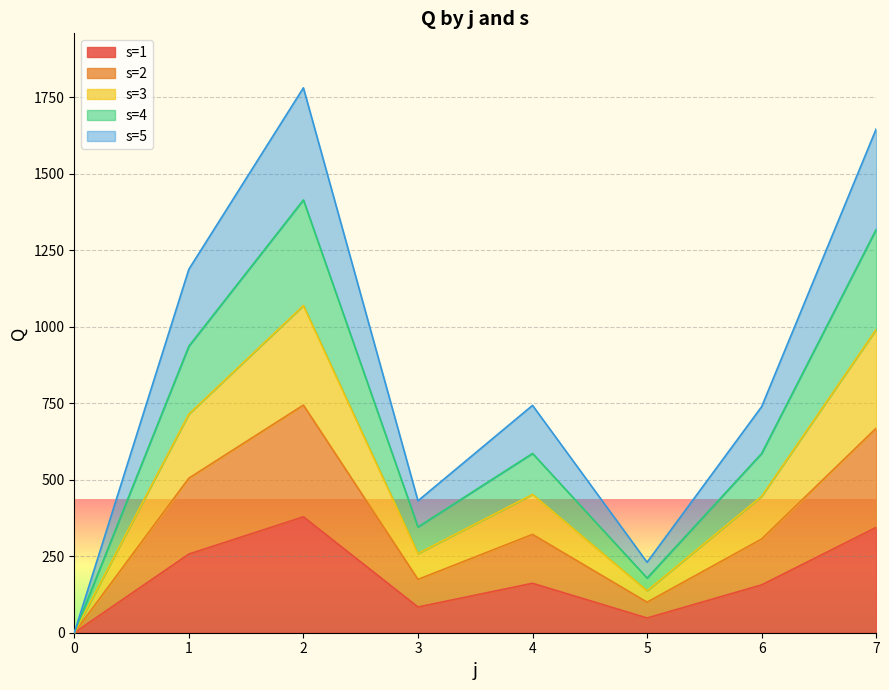

What is the approximate value of s=1 at 4?

161.6